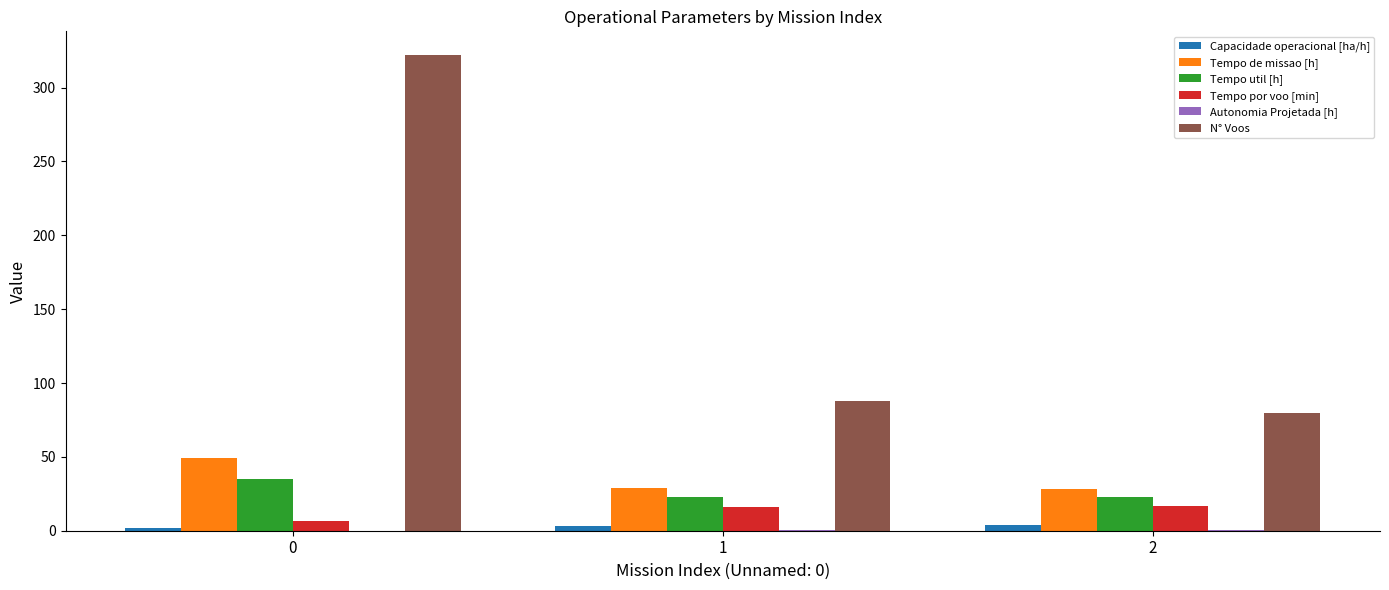

Is it true that N° Voos equals 322.0 at 0?

True